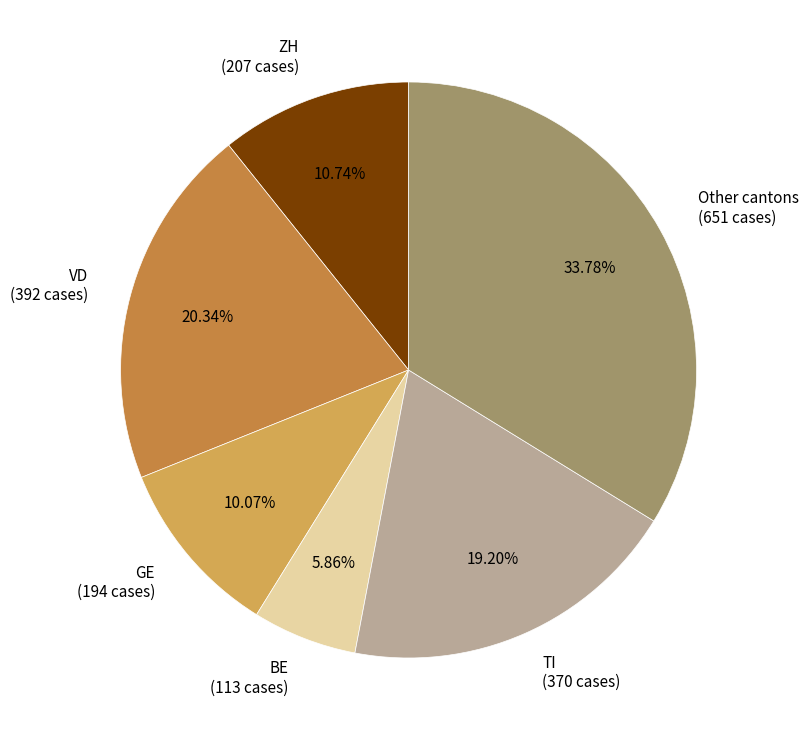

Between ZH and GE, which is larger?

ZH